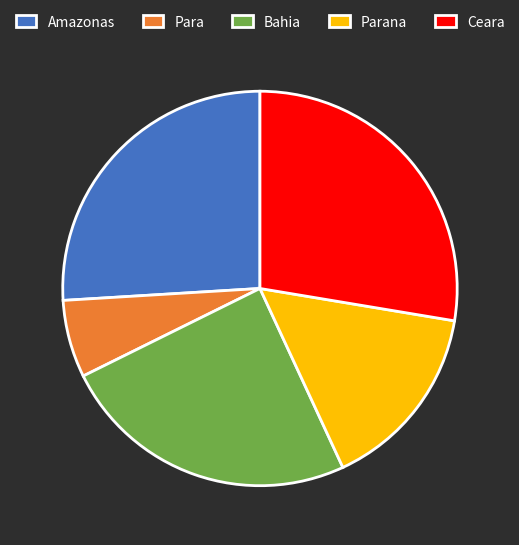

Which category has the biggest portion of the pie?

Ceara